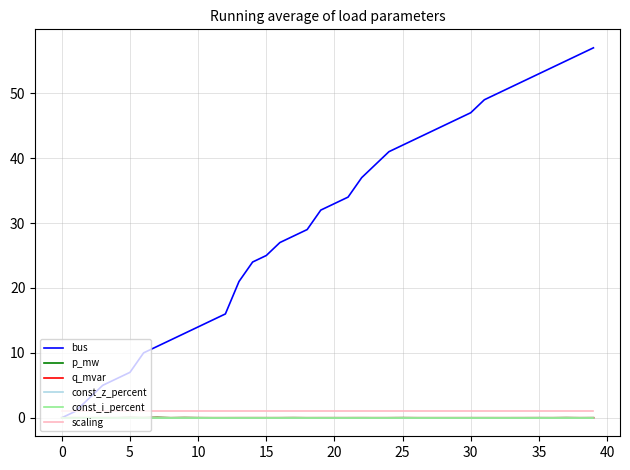

True or false: const_z_percent and const_i_percent intersect in this chart.

False